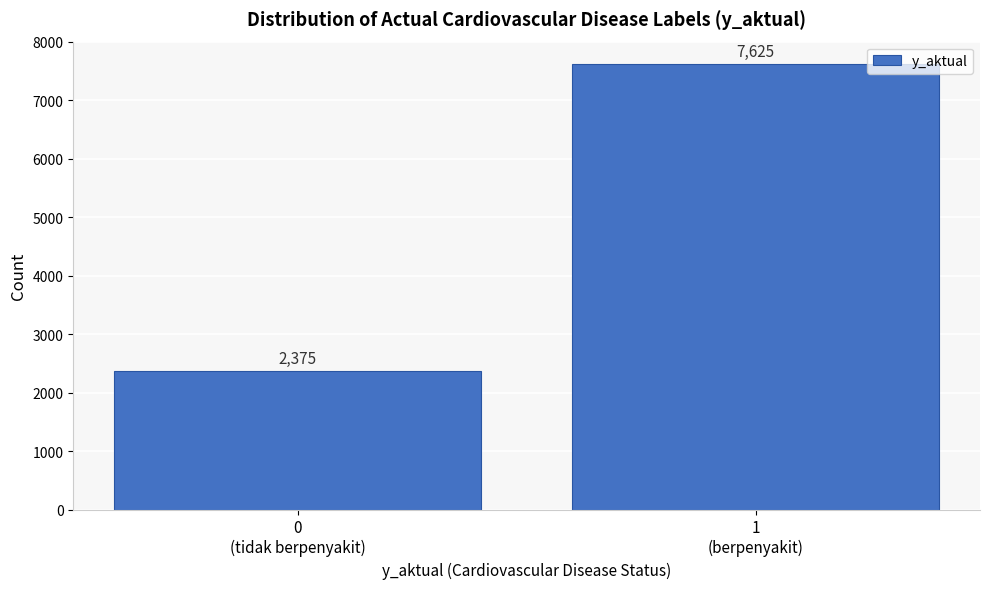

Reading left to right, extract all data points from this chart.

2375	7625